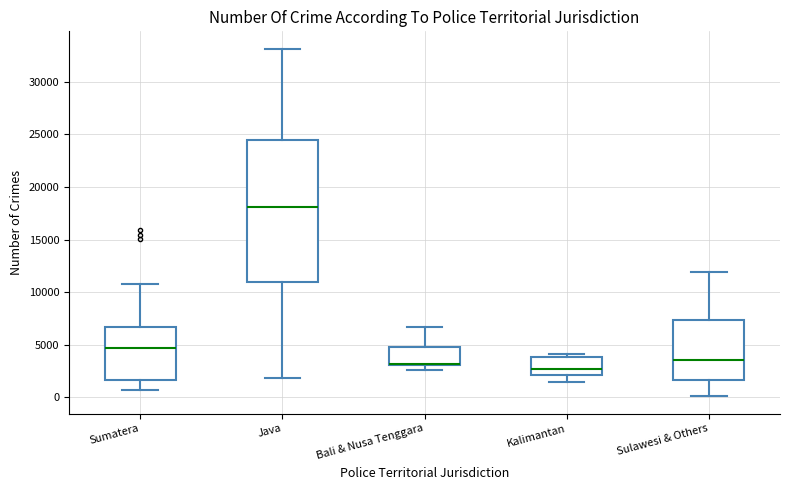

Reading left to right, read every box against the y-axis: the position of its median line, the range the box covers, and the ends of its whiskers. The values are not printed on the chart, so give them approximately, as read against the axis.

Sumatera: median 4500, box 1500 to 6500, whiskers 500 to 11000
Java: median 18000, box 11000 to 24500, whiskers 2000 to 33000
Bali & Nusa Tenggara: median 3000 (drawn on the box's lower edge), box 3000 to 5000, whiskers 2500 to 6500
Kalimantan: median 2500, box 2000 to 4000, whiskers 1500 to 4000 (just above the box's upper edge)
Sulawesi & Others: median 3500, box 1500 to 7500, whiskers 0 to 12000